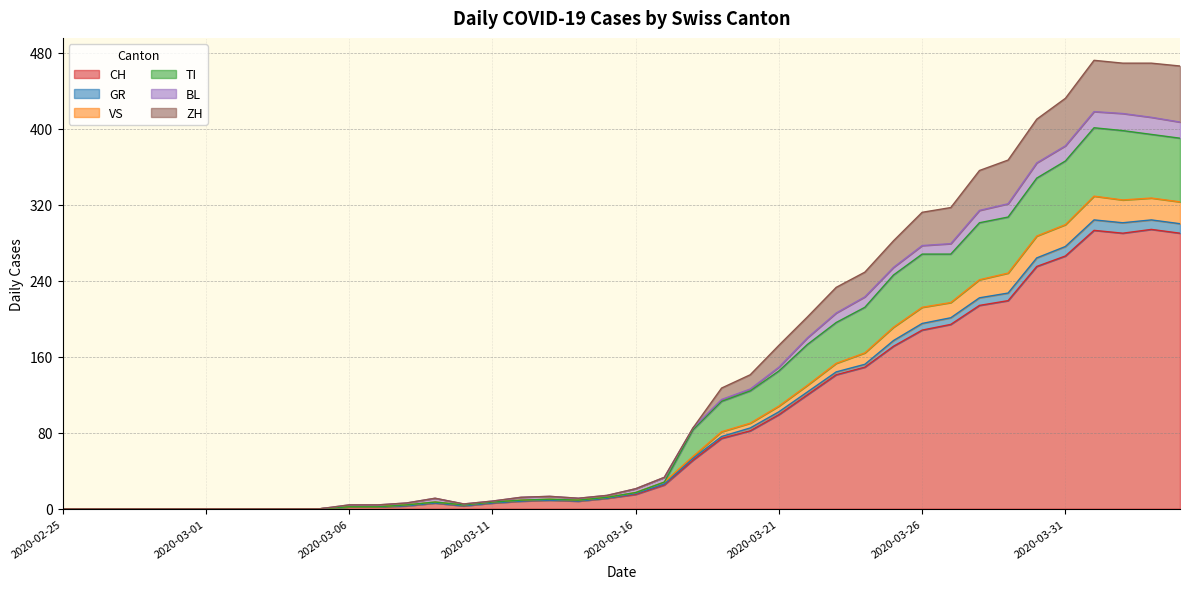

What is the maximum value for CH?

294